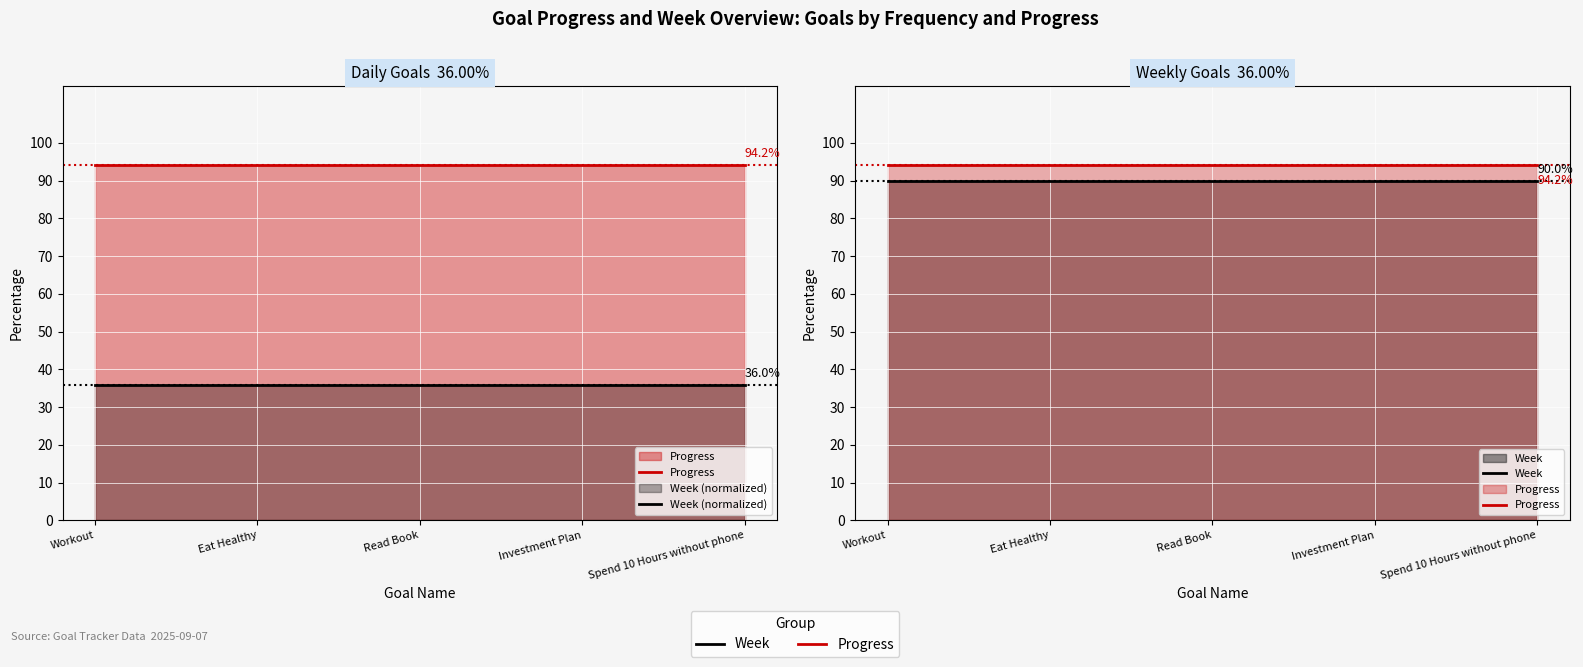

What are all the series names shown in the legend?

Progress, Week (normalized), Week